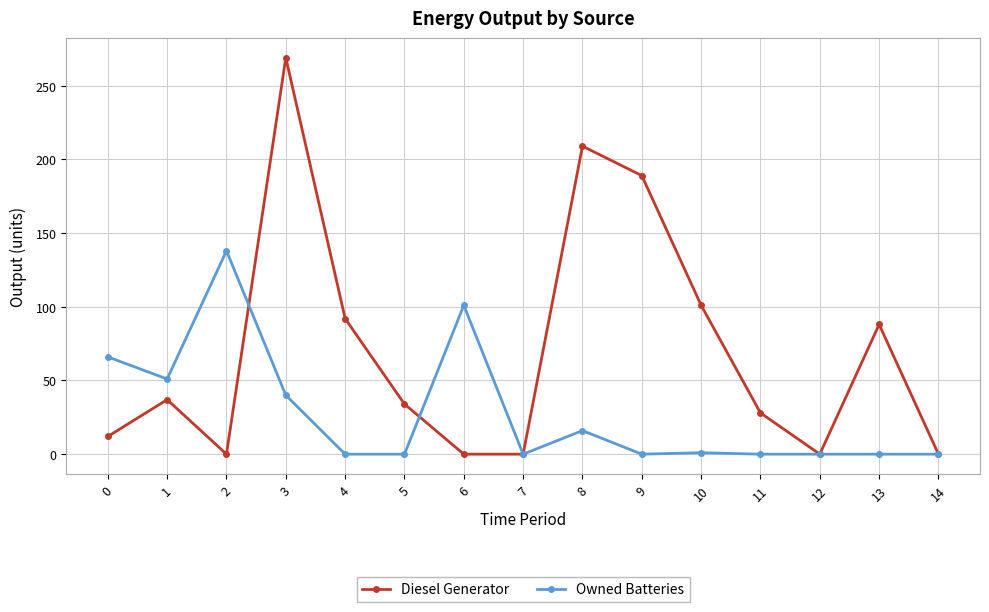

Which series has the widest spread of values?

Diesel Generator